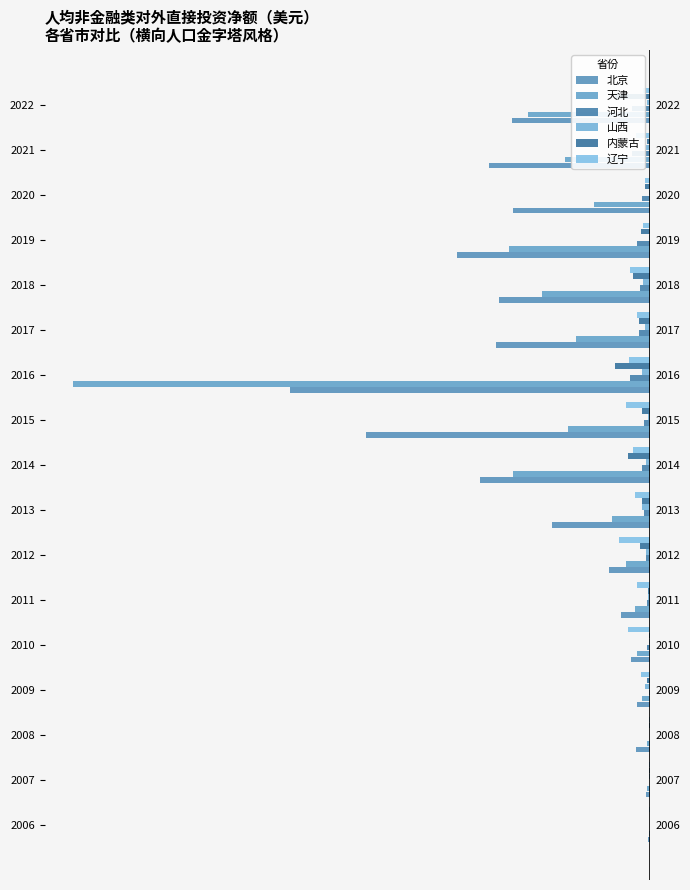

What is the sum of the 河北 values at 10 and 14?

-57.1